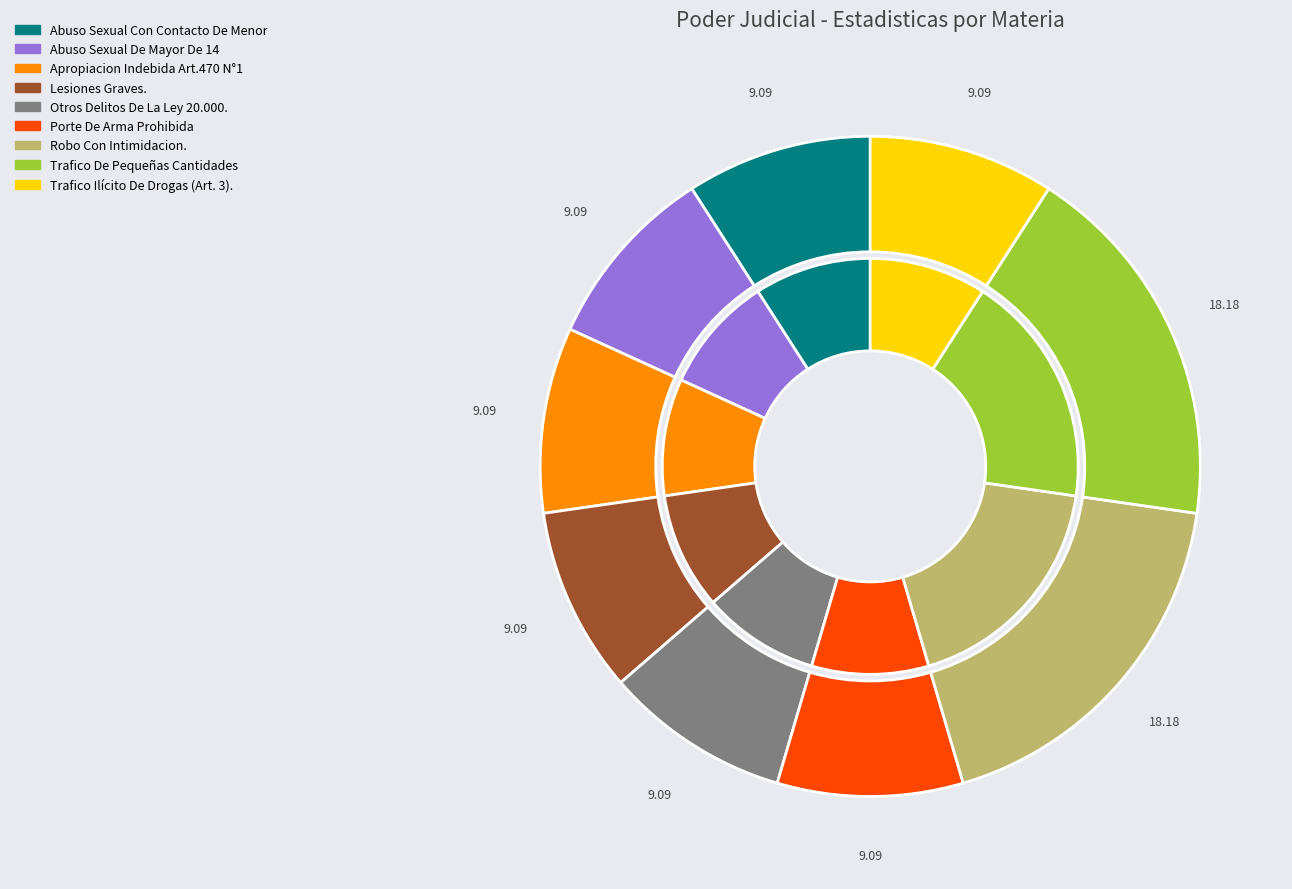

Is it true that Trafico De Pequeñas Cantidades is 24% of the pie?

False